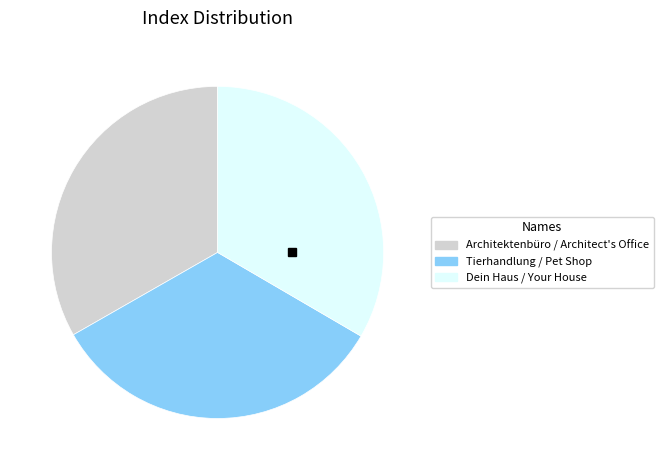

How many slices are in this pie chart?

3